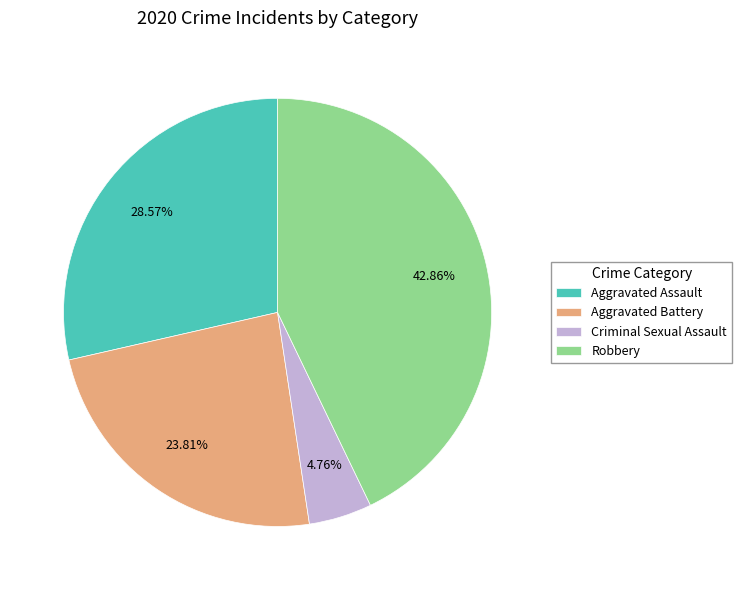

Rank the categories by value from highest to lowest.

Robbery, Aggravated Assault, Aggravated Battery, Criminal Sexual Assault